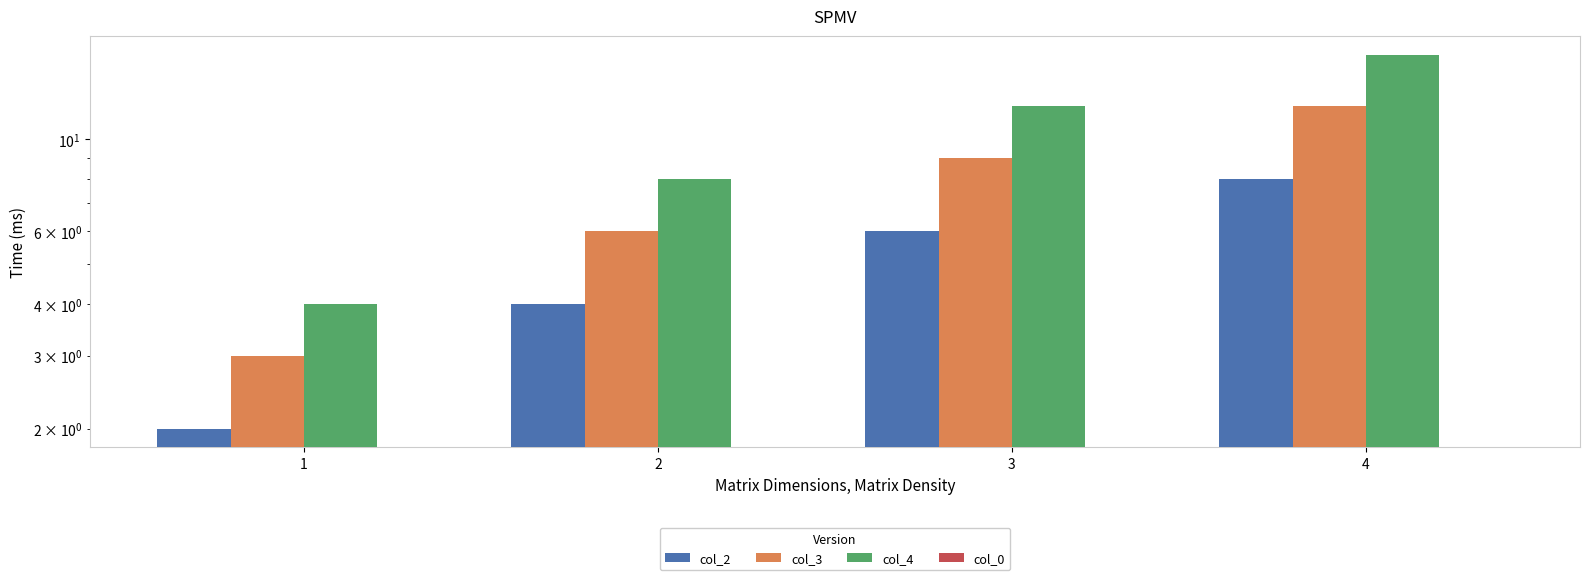

How many values in the col_2 series exceed 6?

1